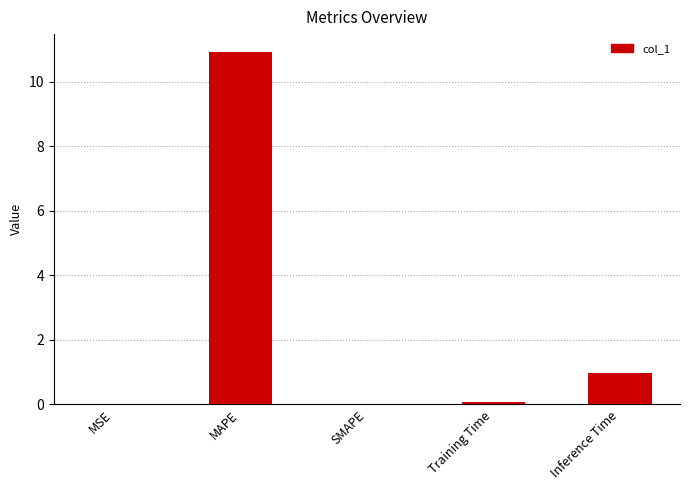

What value does the data have at MAPE?

10.9